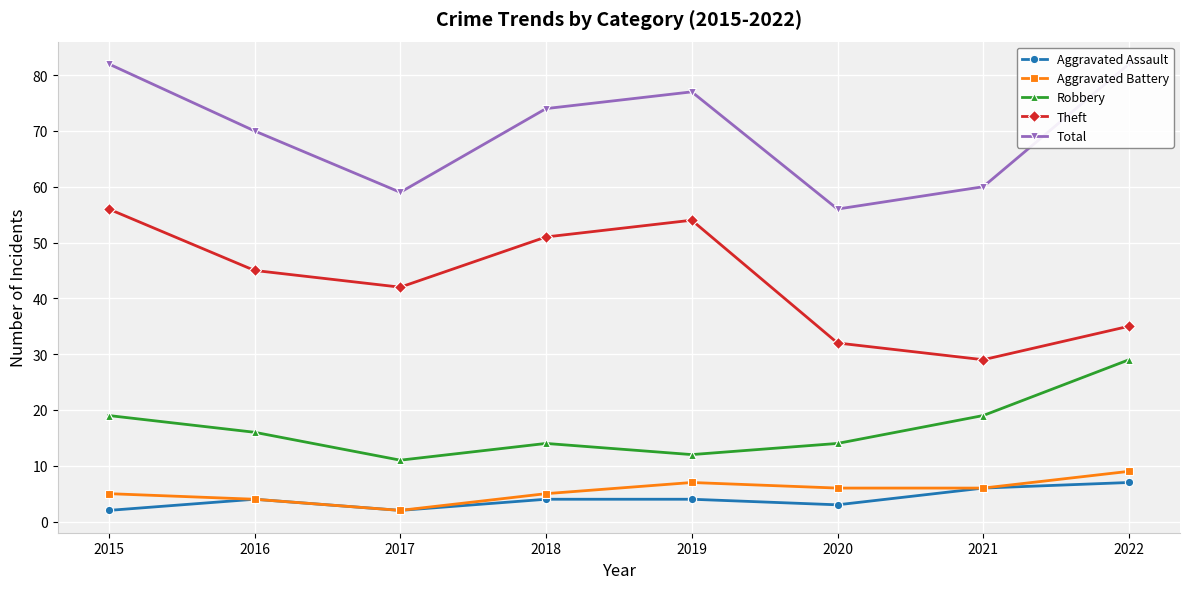

What is the sum of the Aggravated Assault values at 2018 and 2017?

6